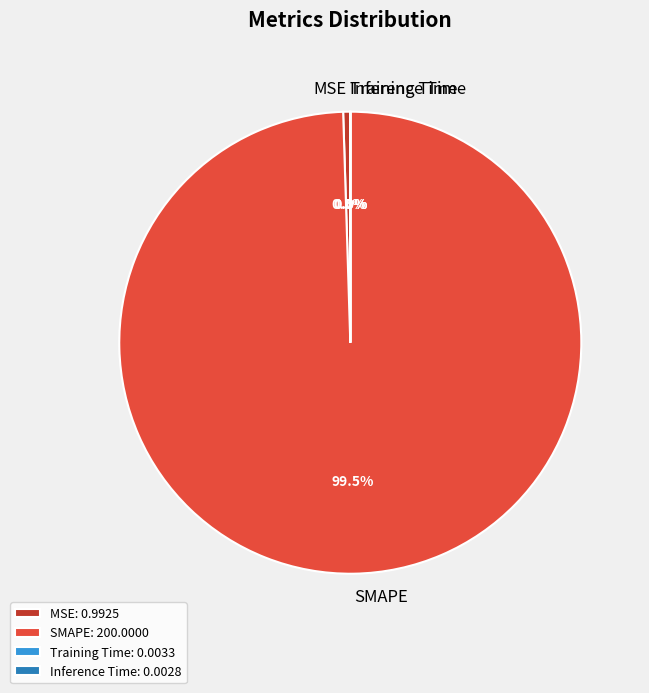

Is there any slice that represents more than half of the pie?

Yes